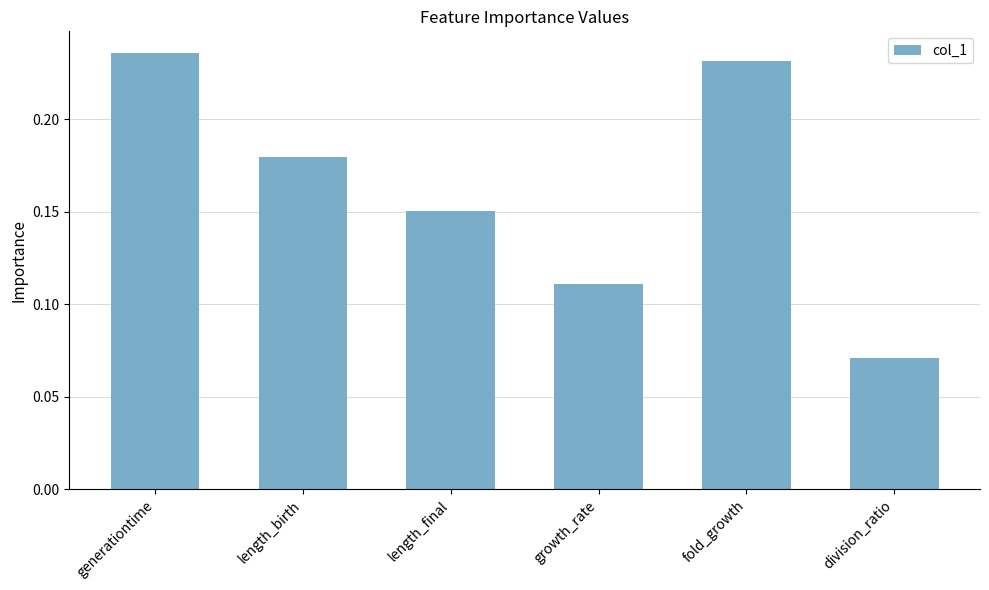

The value at division_ratio is 0.0. True or false?

False